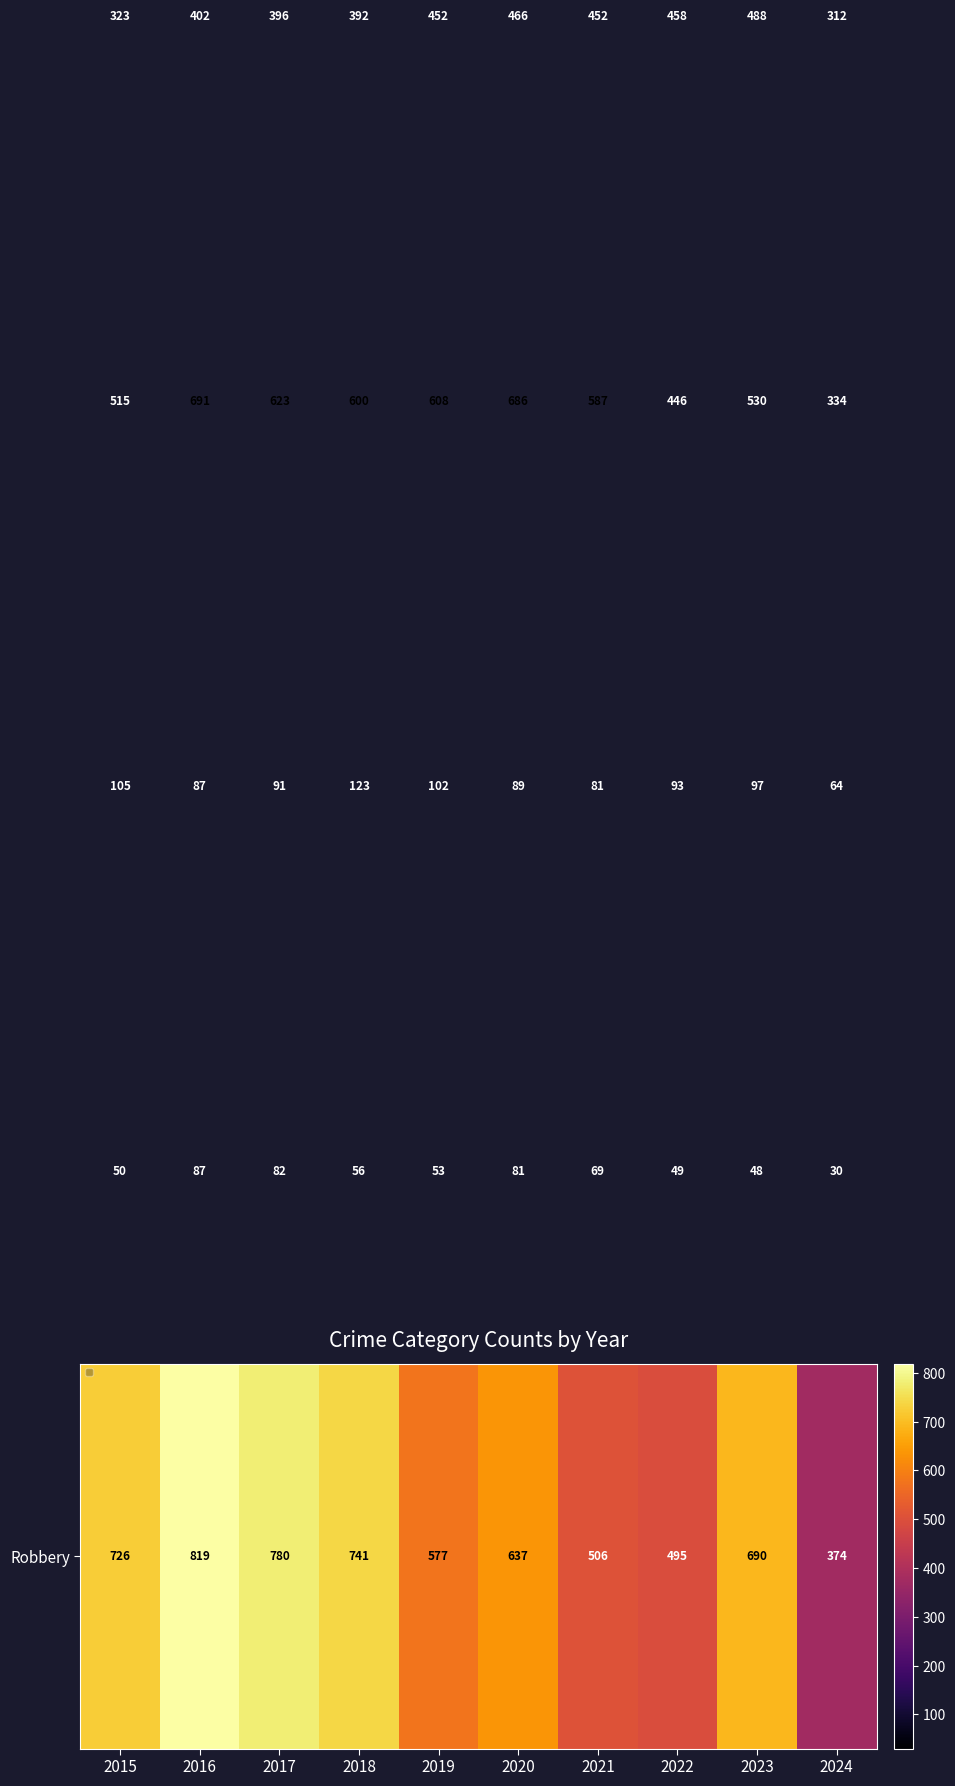

What is the maximum value shown in the chart?

819